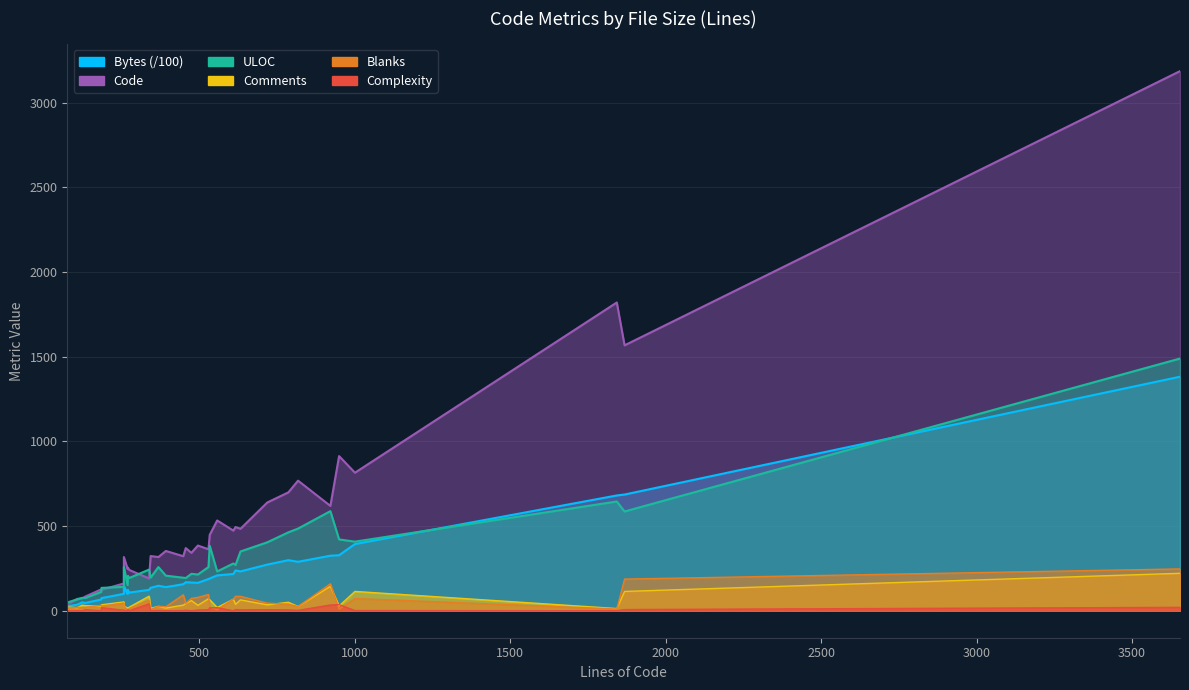

Which series has the largest range (max minus min)?

Code